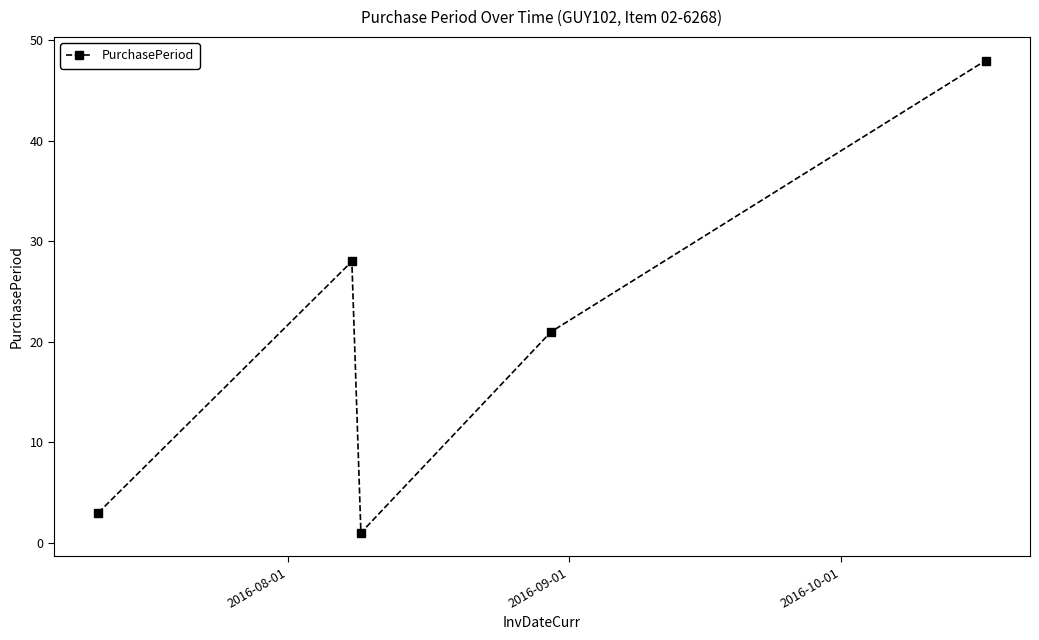

Does the chart display data point markers on the line(s)?

Yes